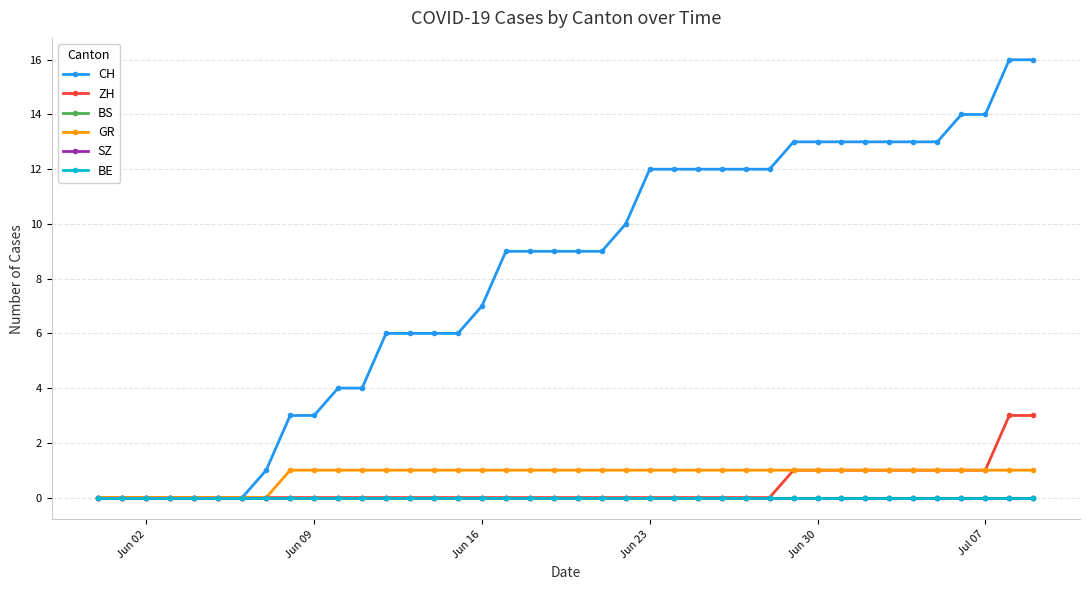

True or false: BE and SZ intersect in this chart.

False